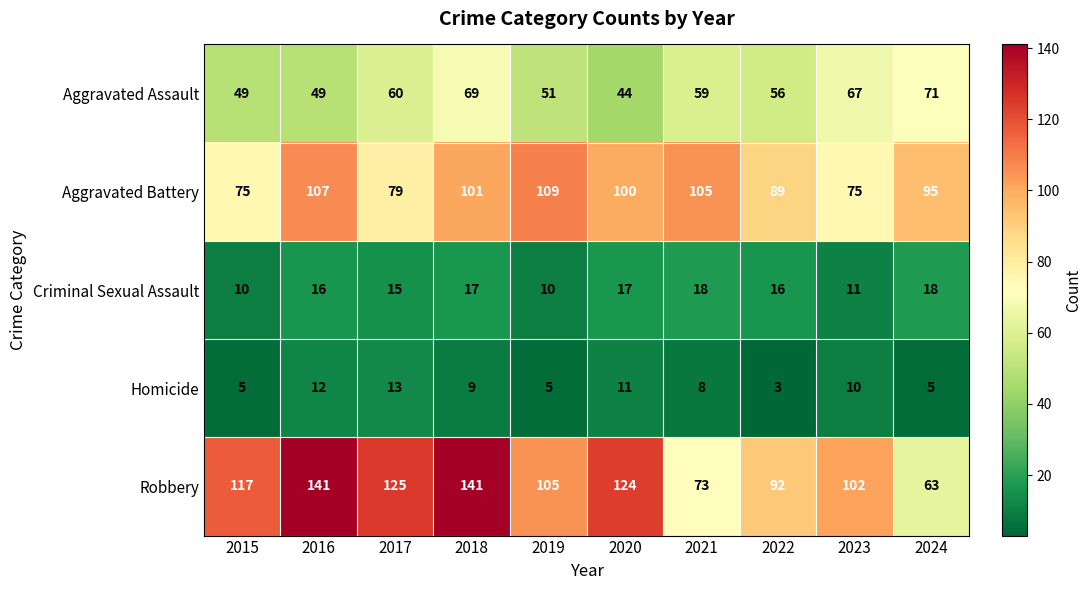

What is the difference between the highest and lowest values at 2022?

89